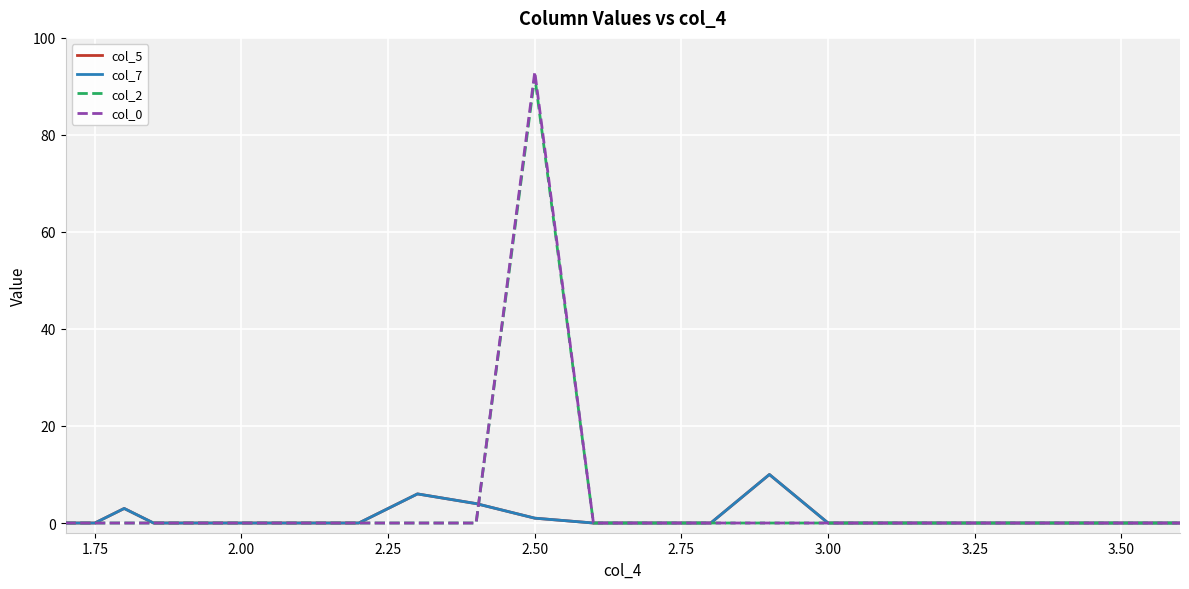

Does the chart have visible grid lines?

Yes